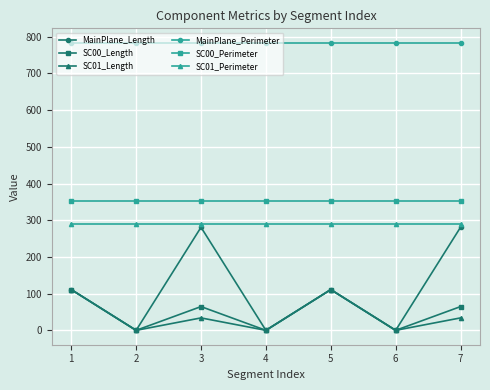

Where is the first local maximum for SC00_Length?

3